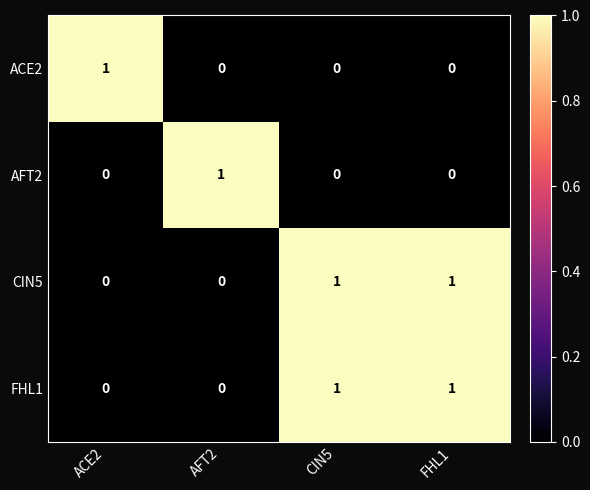

The value of AFT2 at FHL1 is 1. True or false?

False